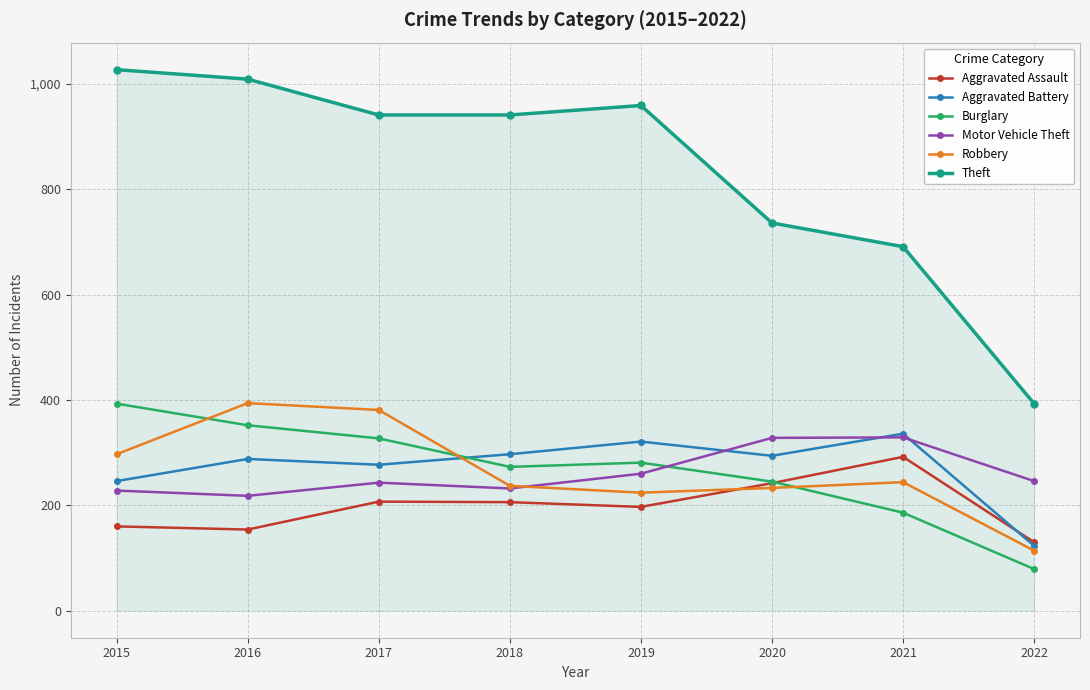

At how many categories does at least one series exceed 597?

7